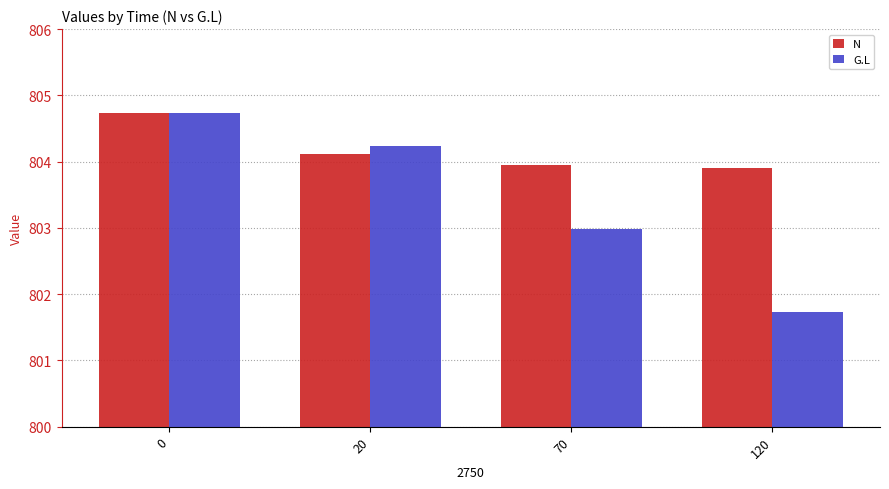

List the labels in order of G.L value, smallest first.

120, 70, 20, 0